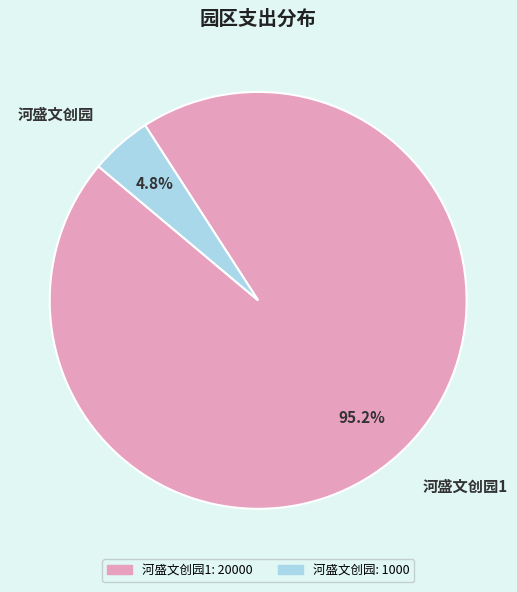

What is the majority slice?

河盛文创园1